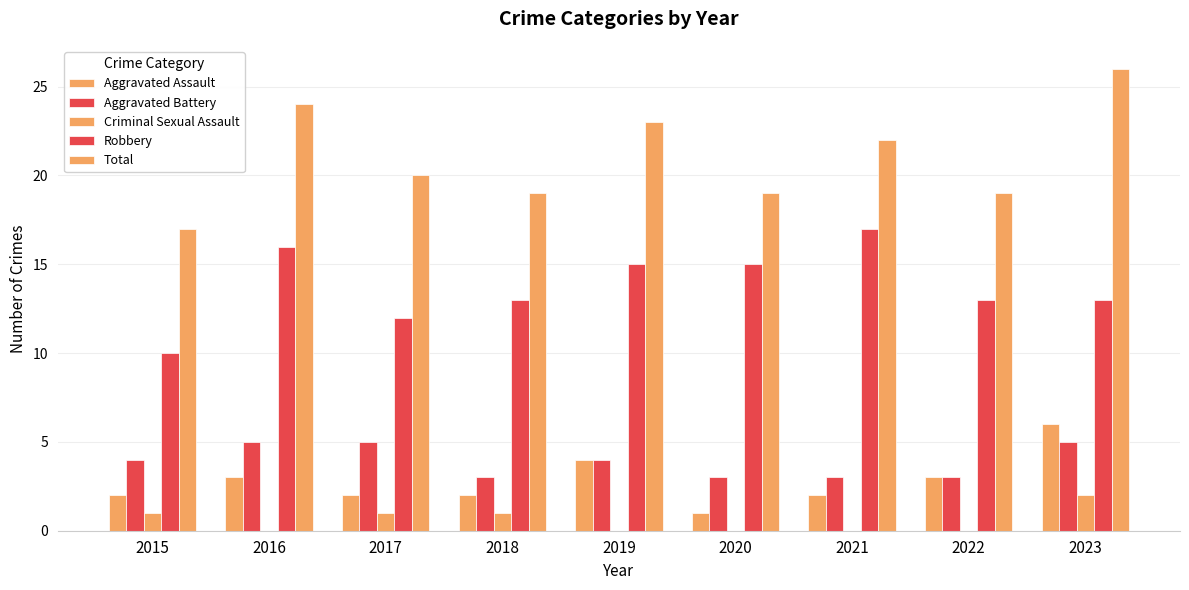

Rank the categories by Aggravated Battery value from highest to lowest.

2016, 2017, 2023, 2015, 2019, 2018, 2020, 2021, 2022